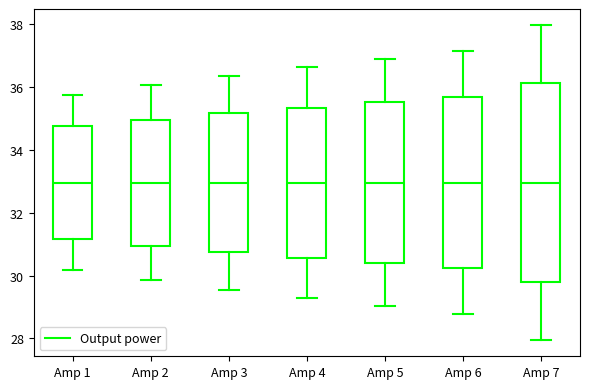

Reading left to right, read every box against the y-axis: the position of its median line, the range the box covers, and the ends of its whiskers. The values are not printed on the chart, so give them approximately, as read against the axis.

Amp 1: median 33.0, box 31.2 to 34.8, whiskers 30.2 to 35.8
Amp 2: median 33.0, box 31.0 to 35.0, whiskers 29.8 to 36.0
Amp 3: median 33.0, box 30.8 to 35.2, whiskers 29.6 to 36.4
Amp 4: median 33.0, box 30.6 to 35.4, whiskers 29.2 to 36.6
Amp 5: median 33.0, box 30.4 to 35.6, whiskers 29.0 to 36.8
Amp 6: median 33.0, box 30.2 to 35.6, whiskers 28.8 to 37.2
Amp 7: median 33.0, box 29.8 to 36.2, whiskers 28.0 to 38.0